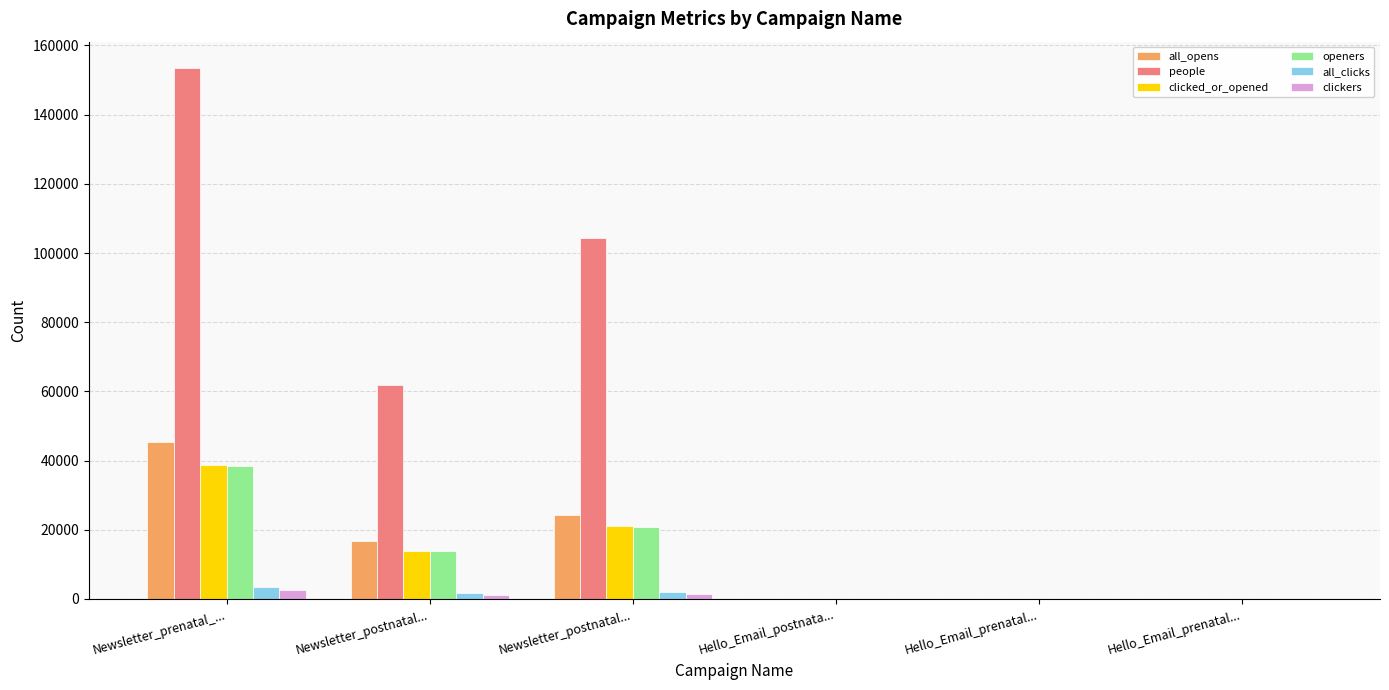

The people series shows 13 at Hello_Email_prenatal.... True or false?

False